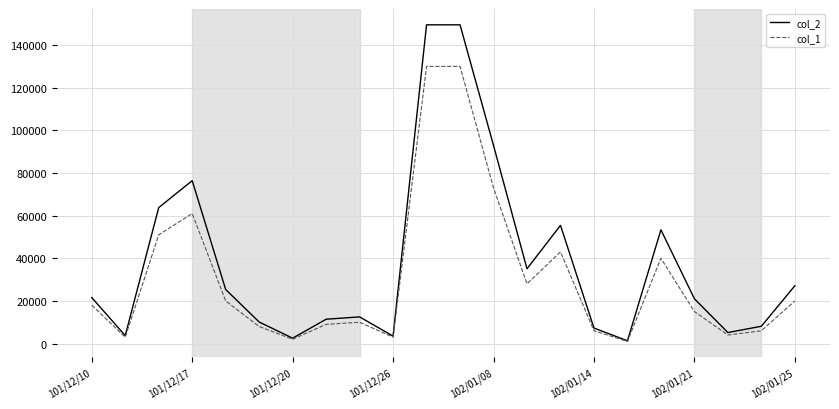

Does the chart have visible grid lines?

Yes